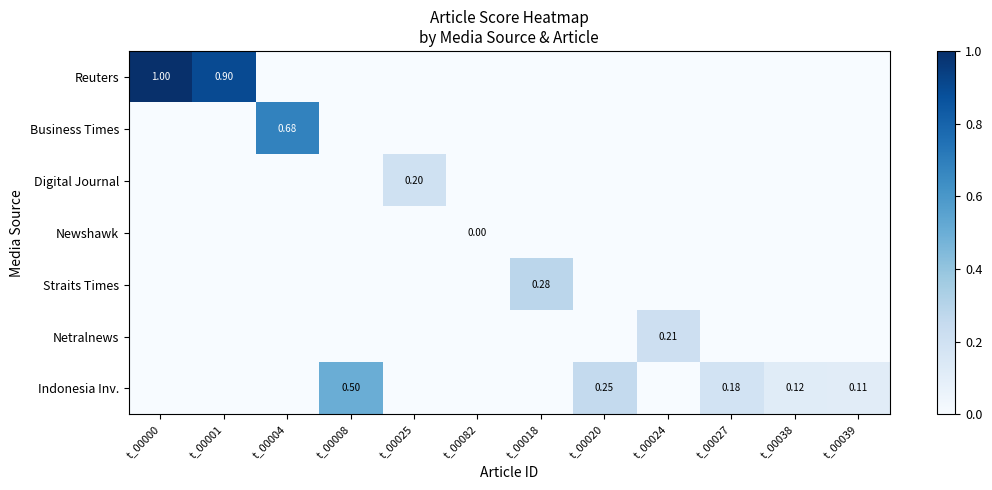

Rank the categories by Reuters value from lowest to highest.

t_00004, t_00008, t_00025, t_00082, t_00018, t_00020, t_00024, t_00027, t_00038, t_00039, t_00001, t_00000